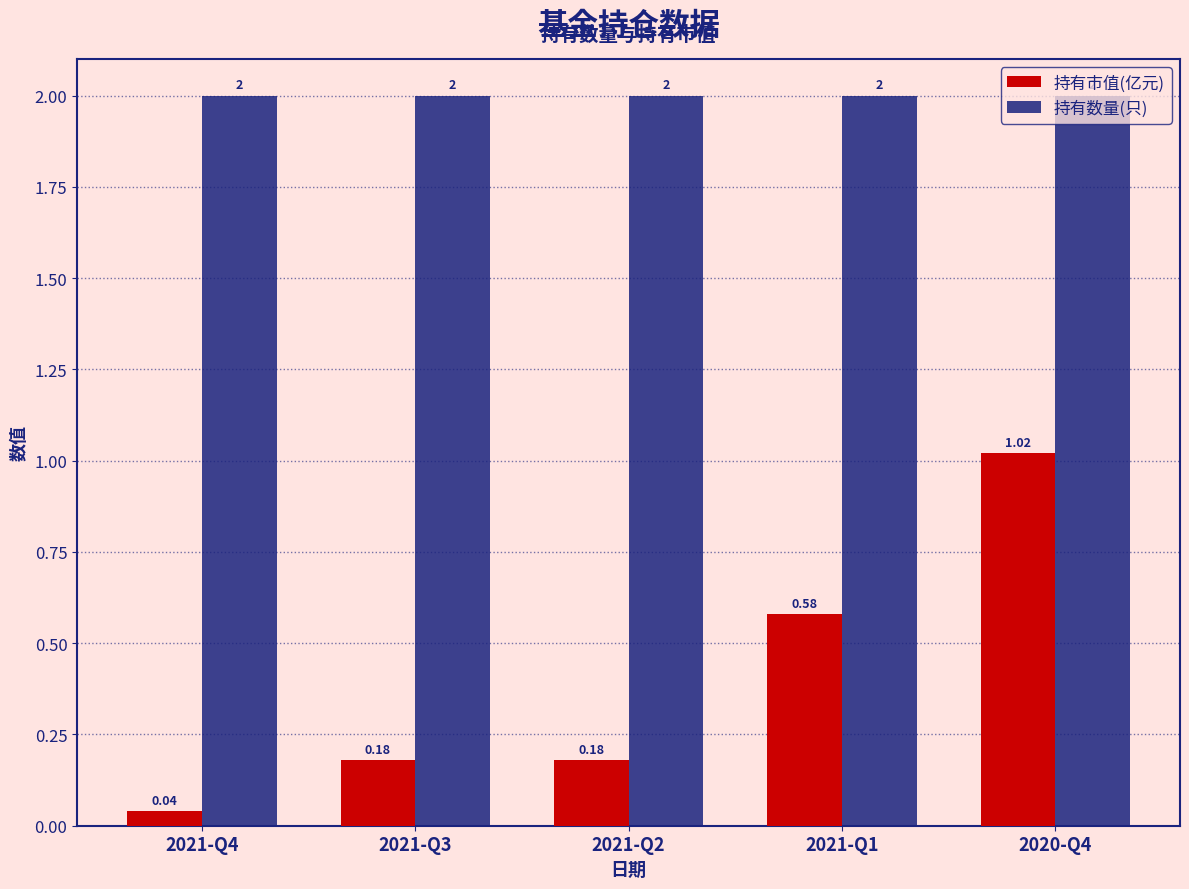

Which series has the largest total across all categories?

持有数量(只)